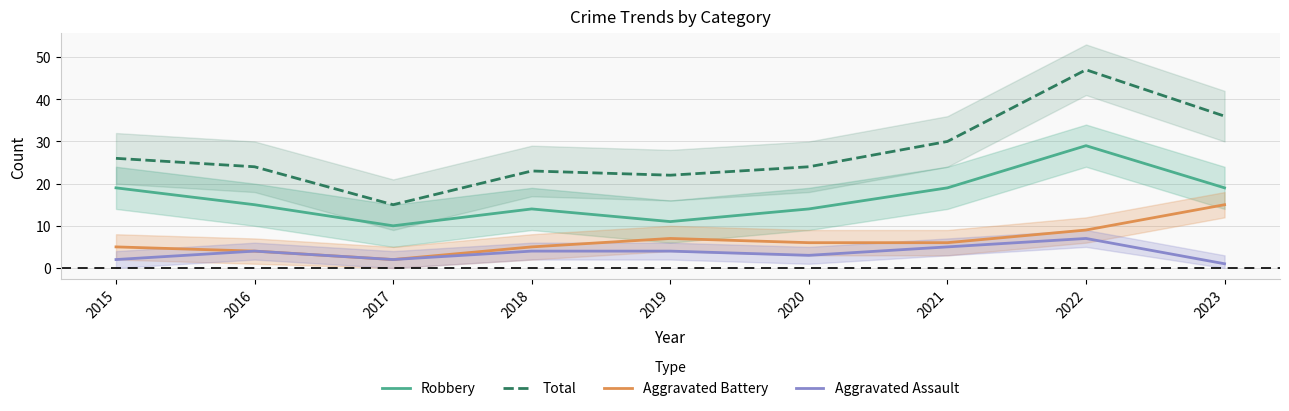

Where does the Total series first go above 24?

2015